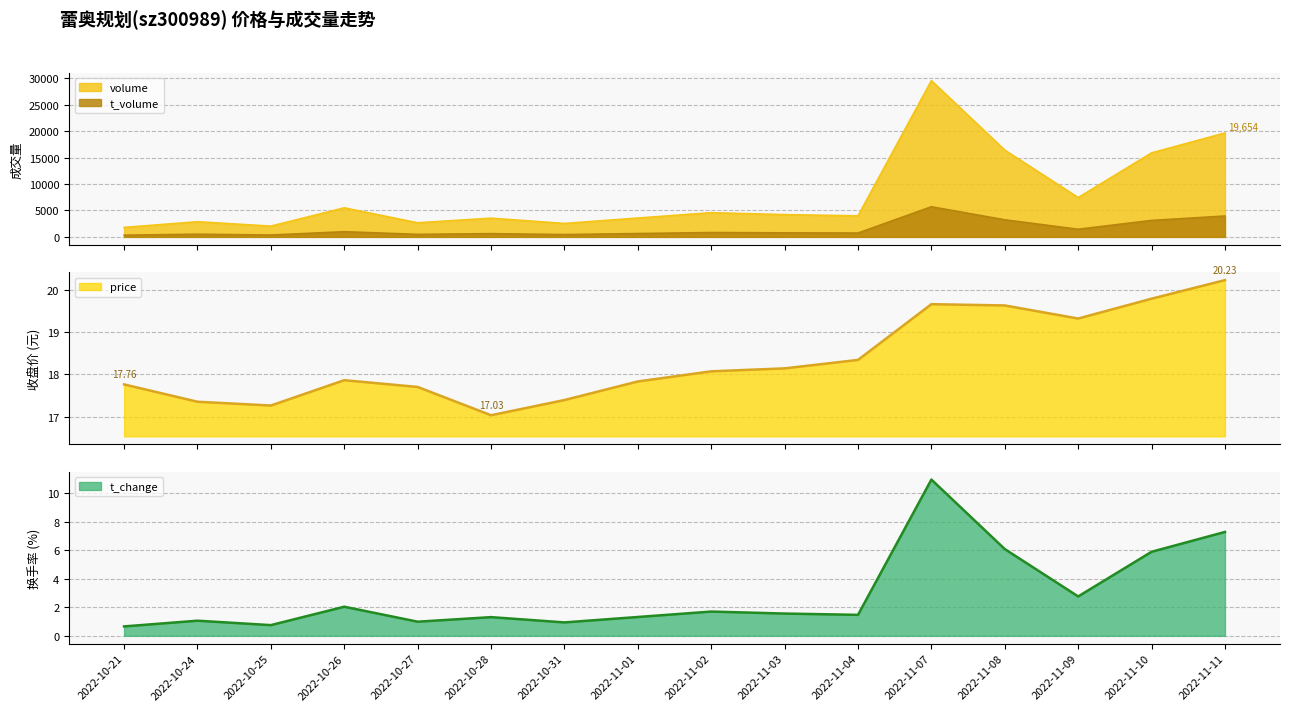

Rank the categories by volume value from lowest to highest.

2022-10-21, 2022-10-25, 2022-10-31, 2022-10-27, 2022-10-24, 2022-10-28, 2022-11-01, 2022-11-04, 2022-11-03, 2022-11-02, 2022-10-26, 2022-11-09, 2022-11-10, 2022-11-08, 2022-11-11, 2022-11-07